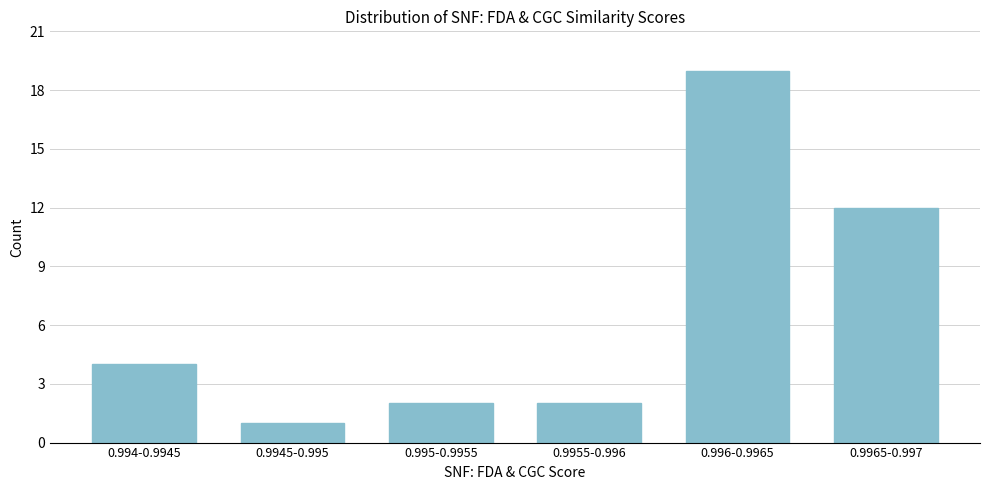

Reading left to right, what are all the values shown in this chart?

4	1	2	2	19	12